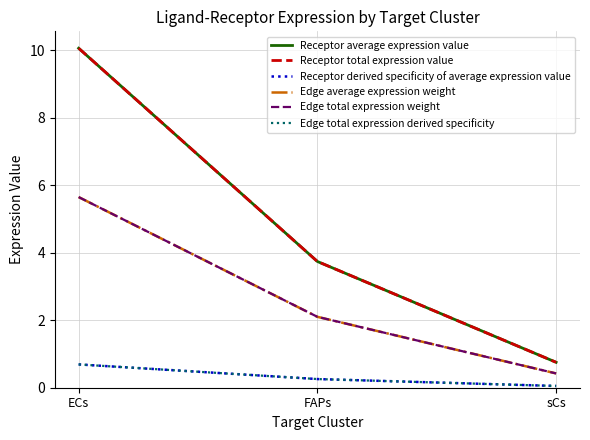

Does the chart display data point markers on the line(s)?

No